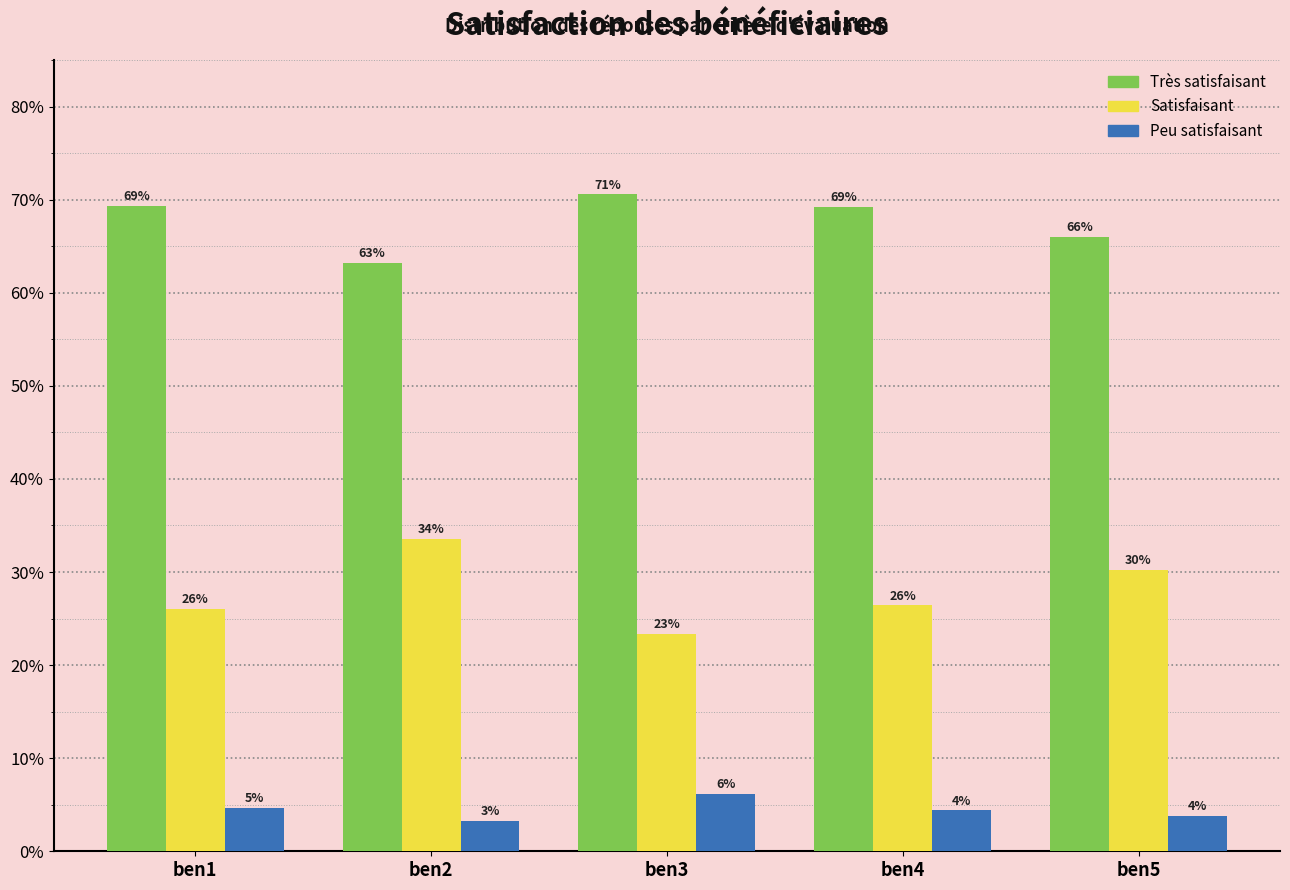

What are all the series names shown in the legend?

Très satisfaisant, Satisfaisant, Peu satisfaisant